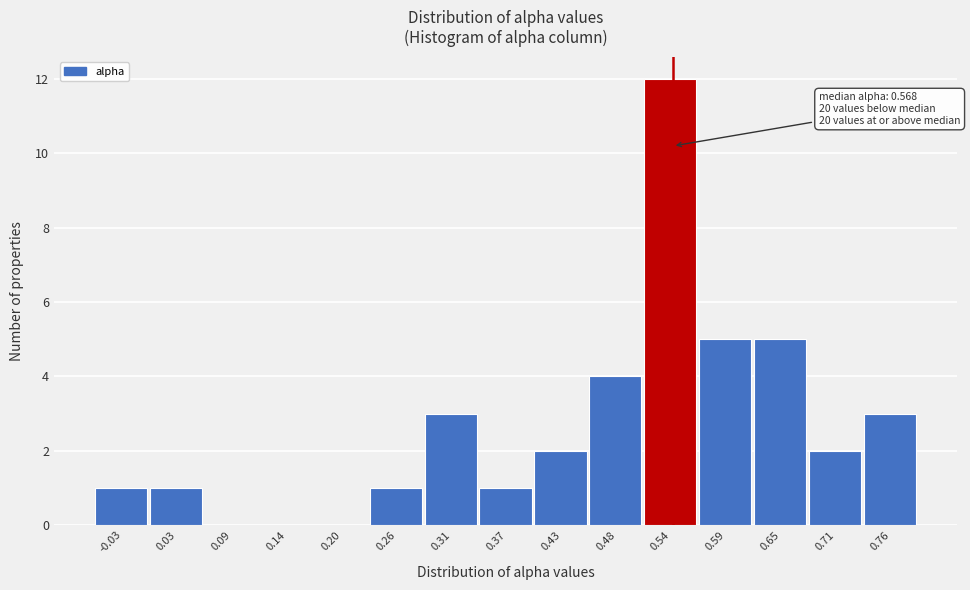

Between 0.54 and 0.14, which is larger?

0.54